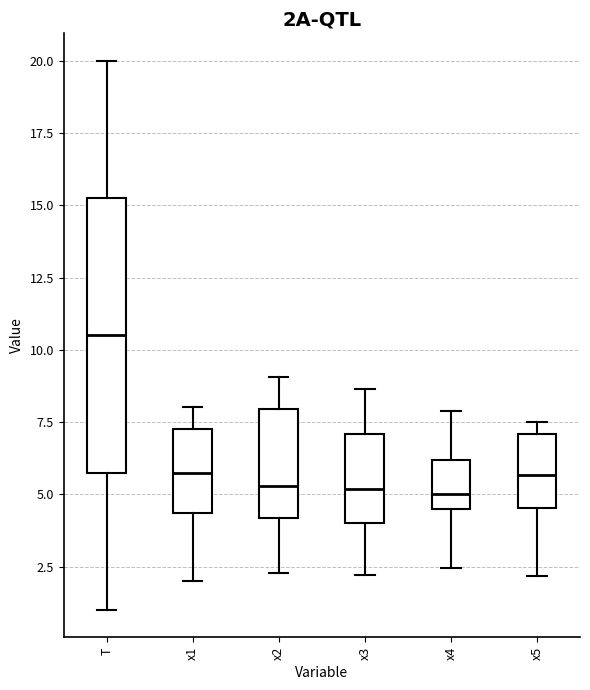

Reading left to right, read every box against the y-axis: the position of its median line, the range the box covers, and the ends of its whiskers. The values are not printed on the chart, so give them approximately, as read against the axis.

T: median 10.5, box 6.0 to 15.5, whiskers 1.0 to 20.0
x1: median 5.5, box 4.5 to 7.5, whiskers 2.0 to 8.0
x2: median 5.5, box 4.0 to 8.0, whiskers 2.5 to 9.0
x3: median 5.0, box 4.0 to 7.0, whiskers 2.0 to 8.5
x4: median 5.0, box 4.5 to 6.0, whiskers 2.5 to 8.0
x5: median 5.5, box 4.5 to 7.0, whiskers 2.0 to 7.5